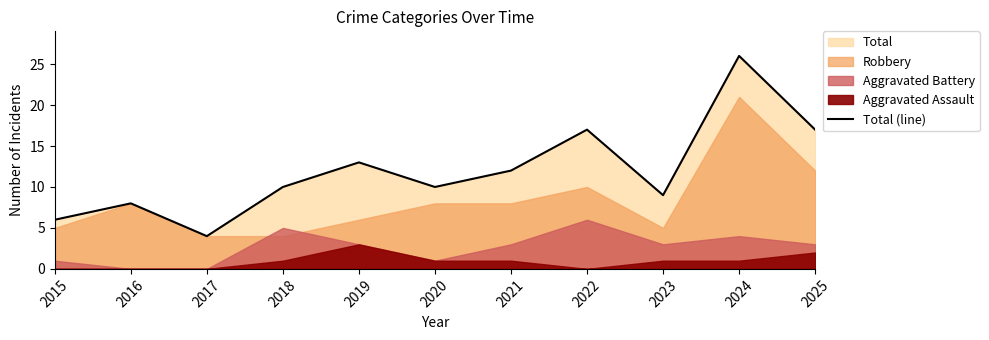

Reading right to left, extract all data points from this chart.

2025=17	2024=26	2023=9	2022=17	2021=12	2020=10	2019=13	2018=10	2017=4	2016=8	2015=6